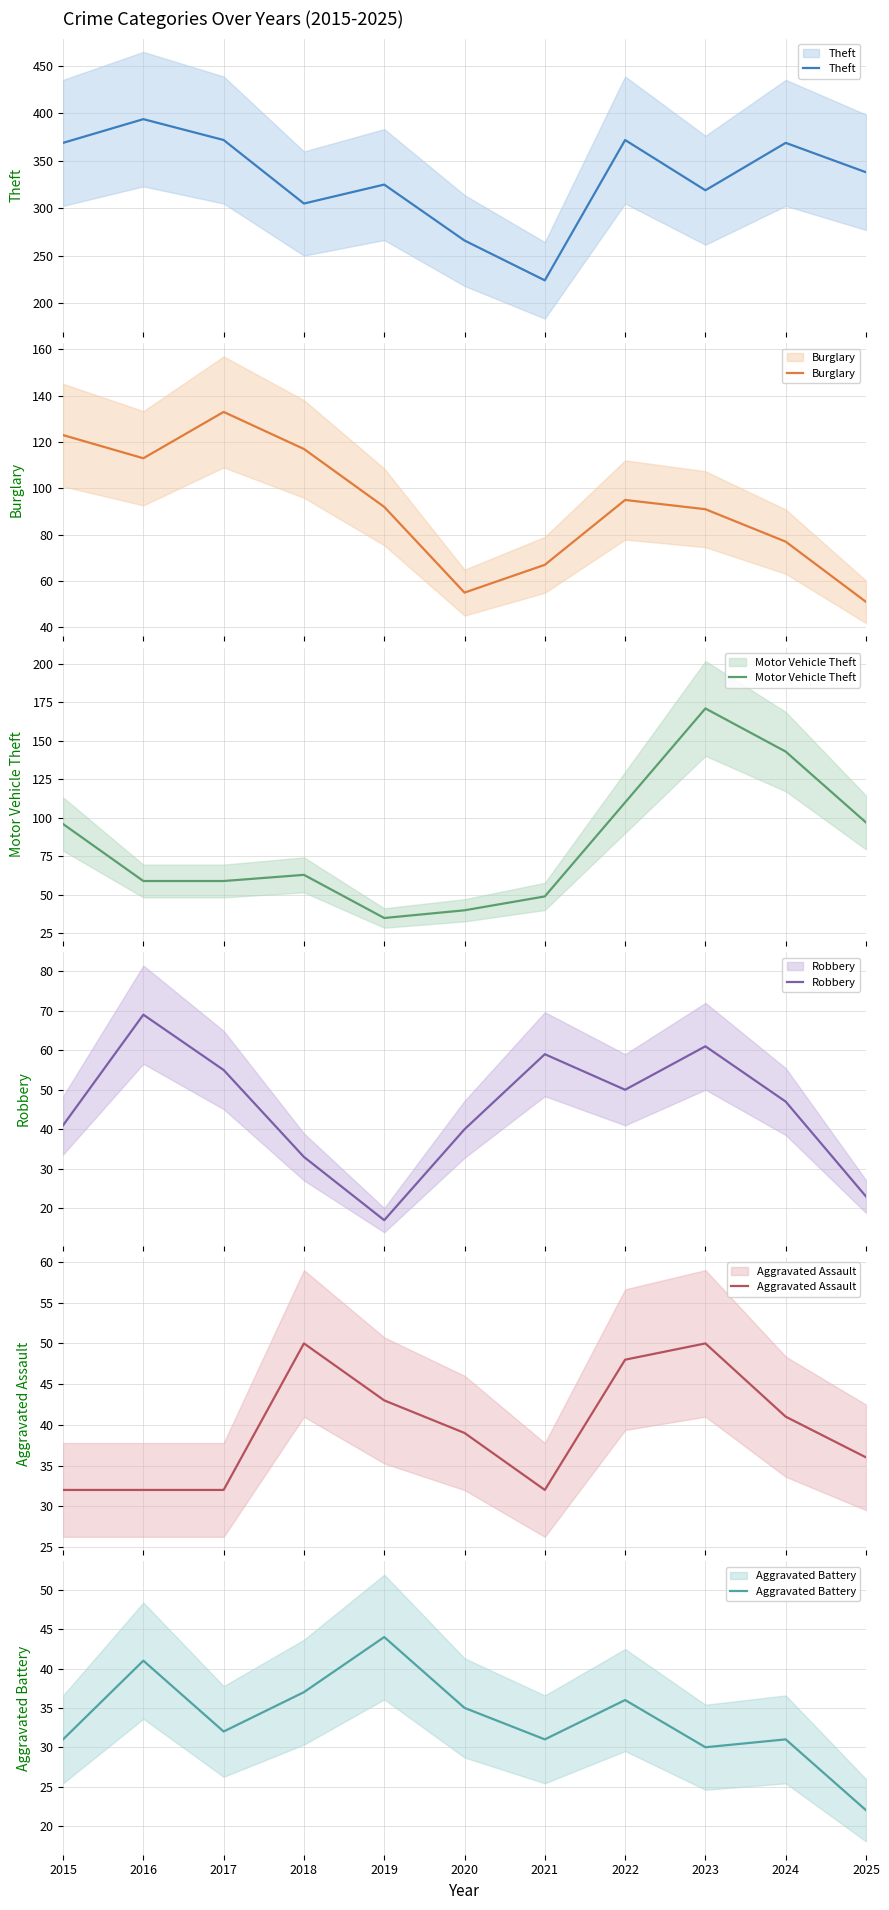

What is the total value across all series at 2016?

708